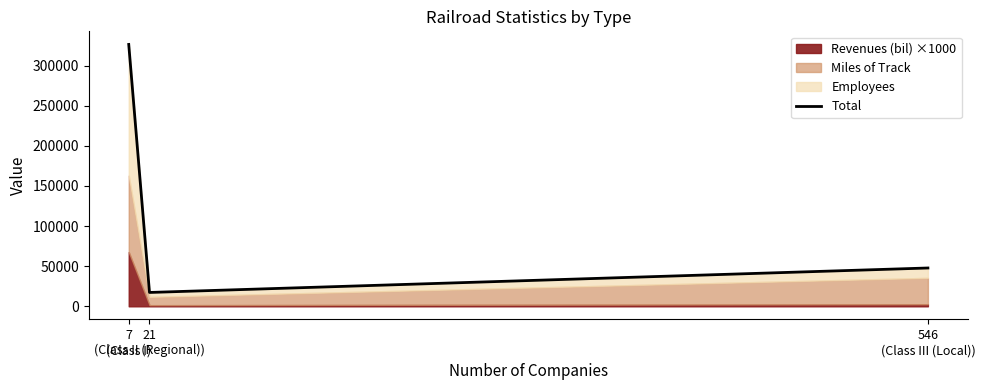

What is the maximum value shown in the chart?

326328